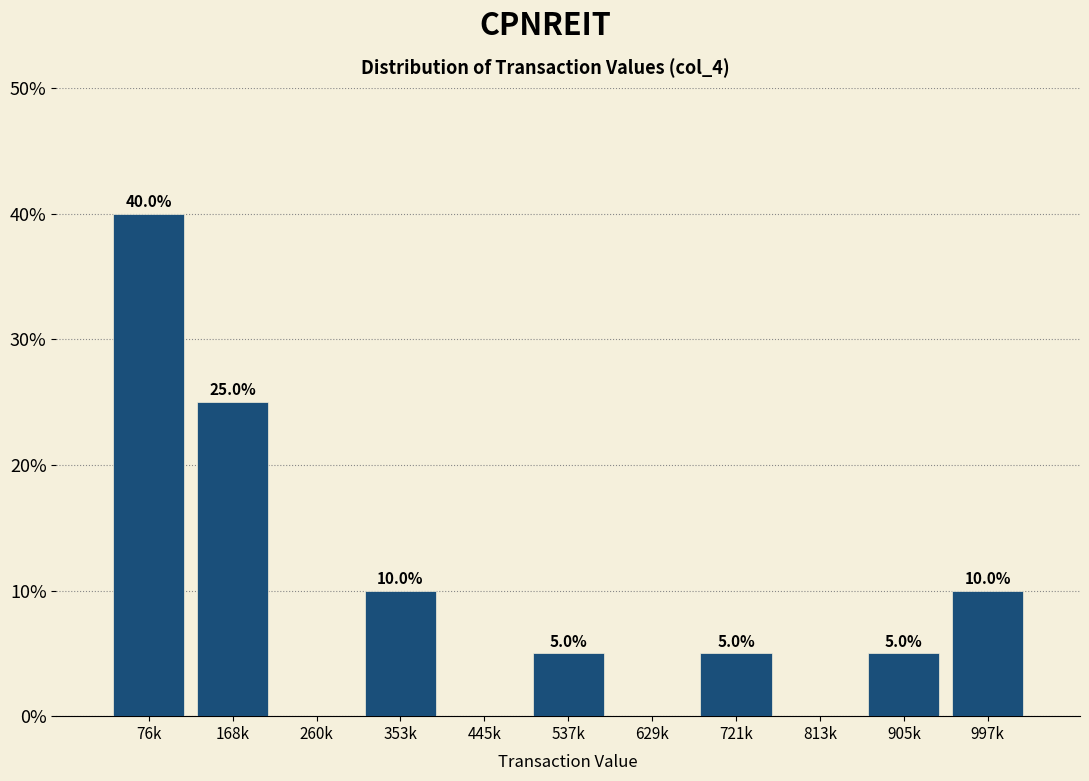

Reading right to left, list all the values displayed in this chart.

997k=10	905k=5	813k=0	721k=5	629k=0	537k=5	445k=0	353k=10	260k=0	168k=25	76k=40